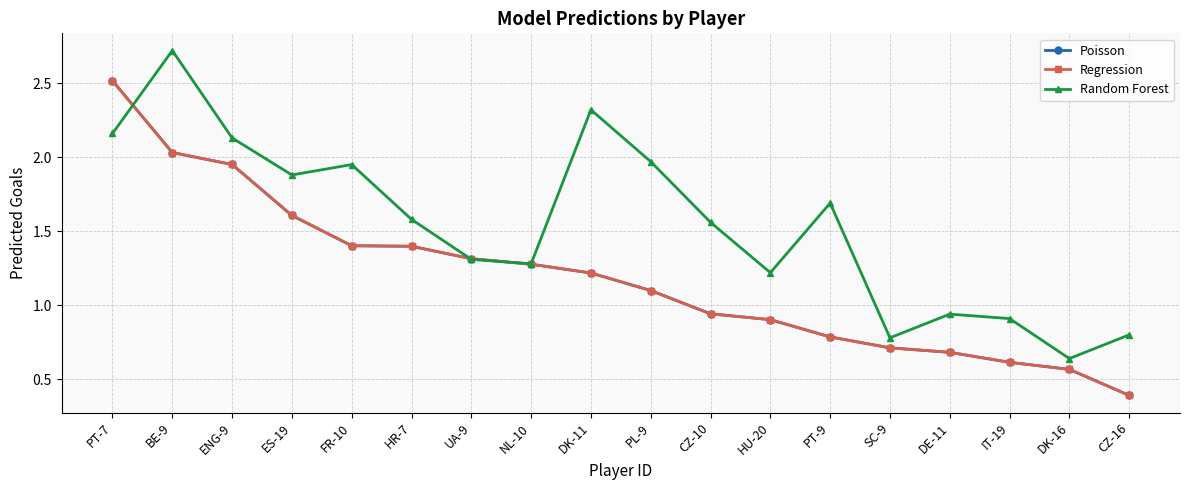

At which label does Regression first exceed 1?

PT-7